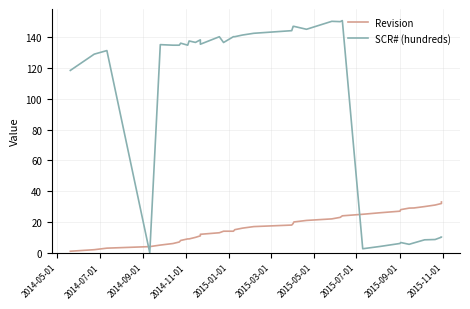

How many data points in Revision are above 17?

17